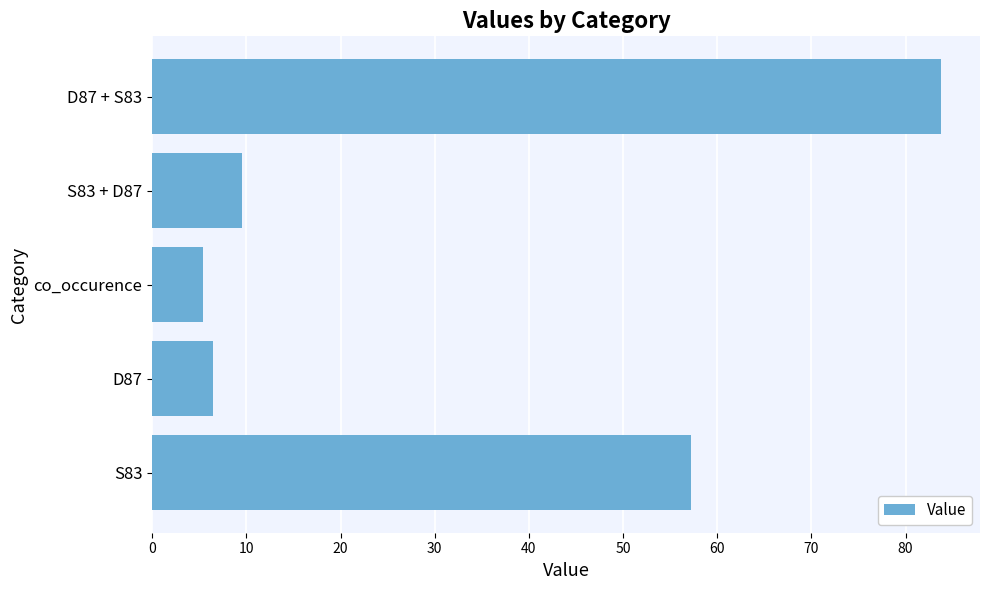

Rank the categories by value from highest to lowest.

D87 + S83, S83, S83 + D87, D87, co_occurence